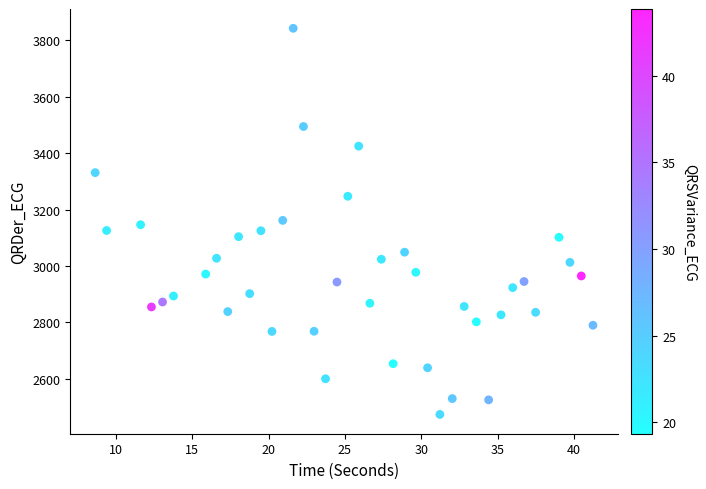

What is the range of Y values (max minus min)?

1367.6